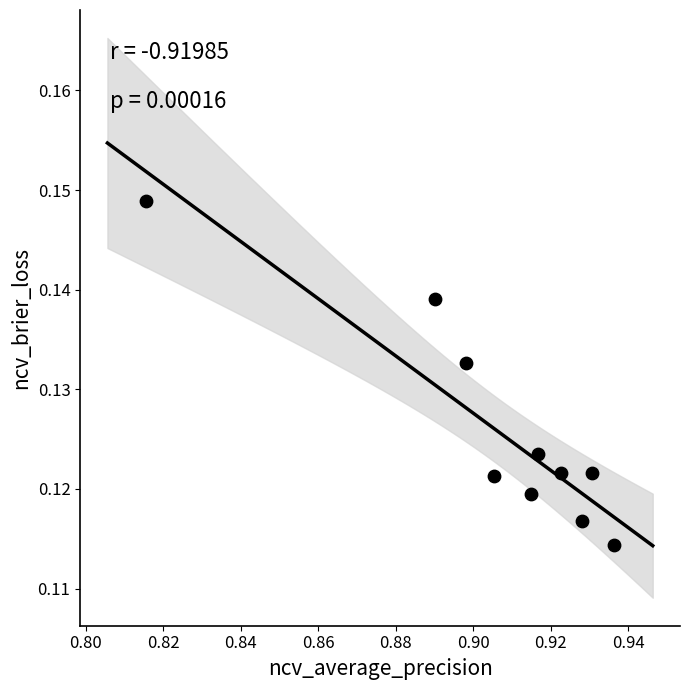

How many points are shown in the scatter plot?

10